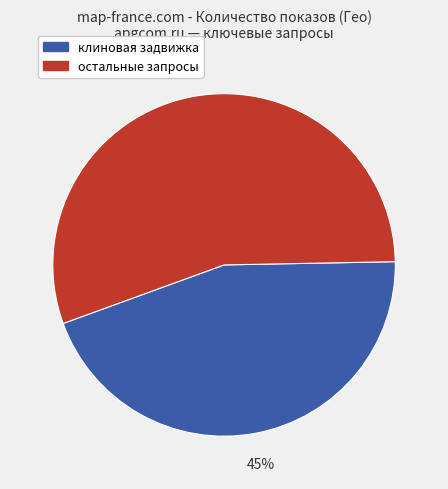

Is there any slice that represents more than half of the pie?

Yes